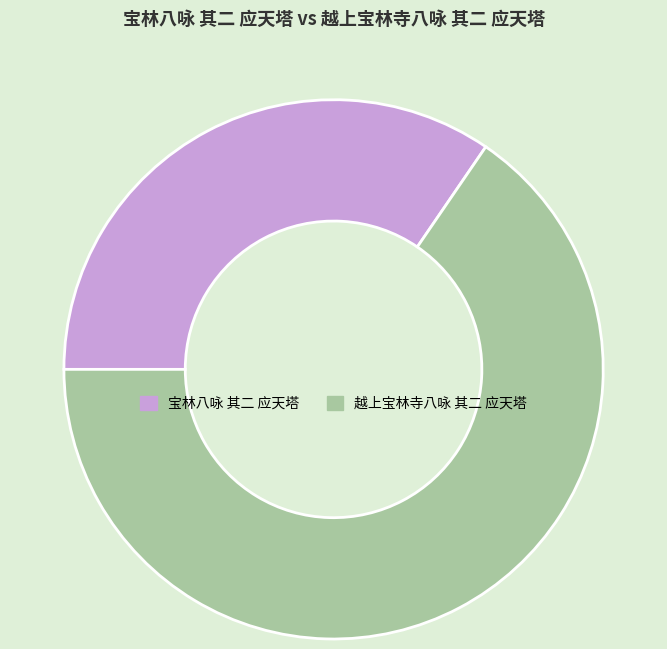

True or false: 宝林八咏 其二 应天塔 accounts for 35% of the total.

True